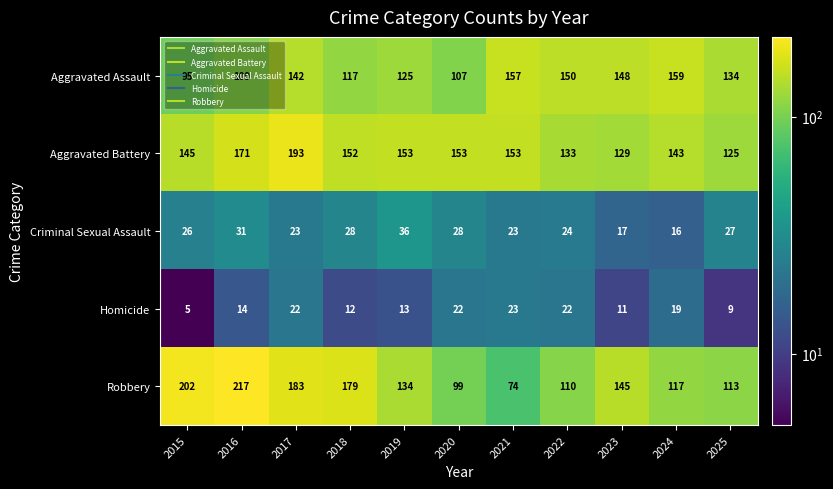

What is the difference between the maximum and minimum values in the Aggravated Assault series?

64